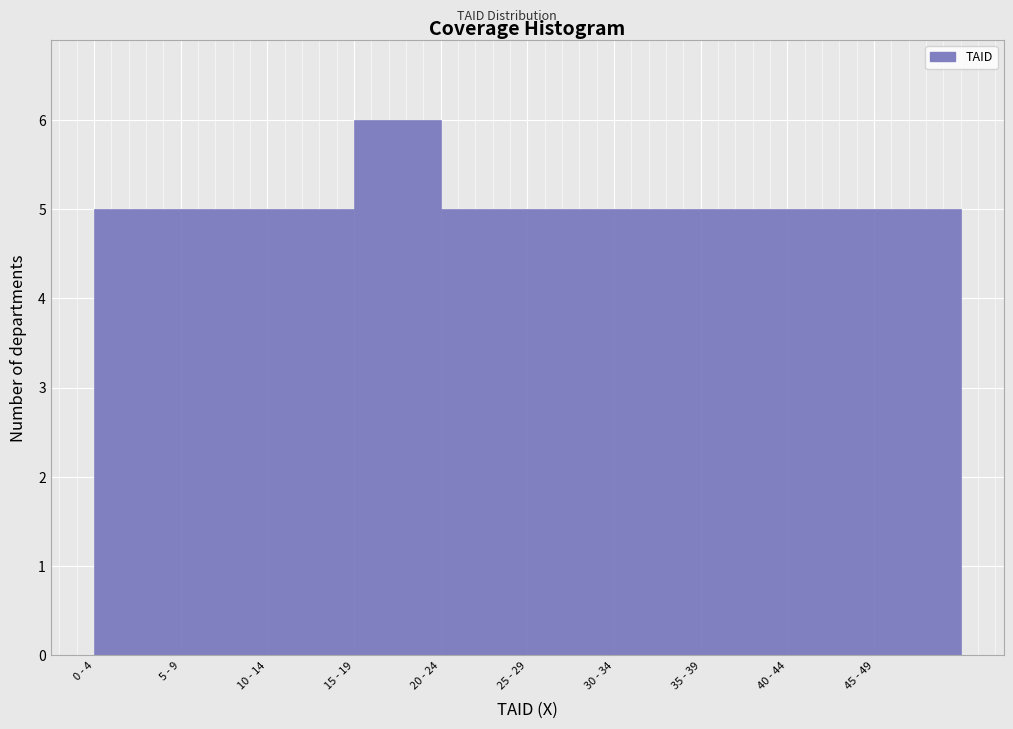

Reading right to left, transcribe all the data shown in this chart.

45 - 49=5	40 - 44=5	35 - 39=5	30 - 34=5	25 - 29=5	20 - 24=5	15 - 19=6	10 - 14=5	5 - 9=5	0 - 4=5